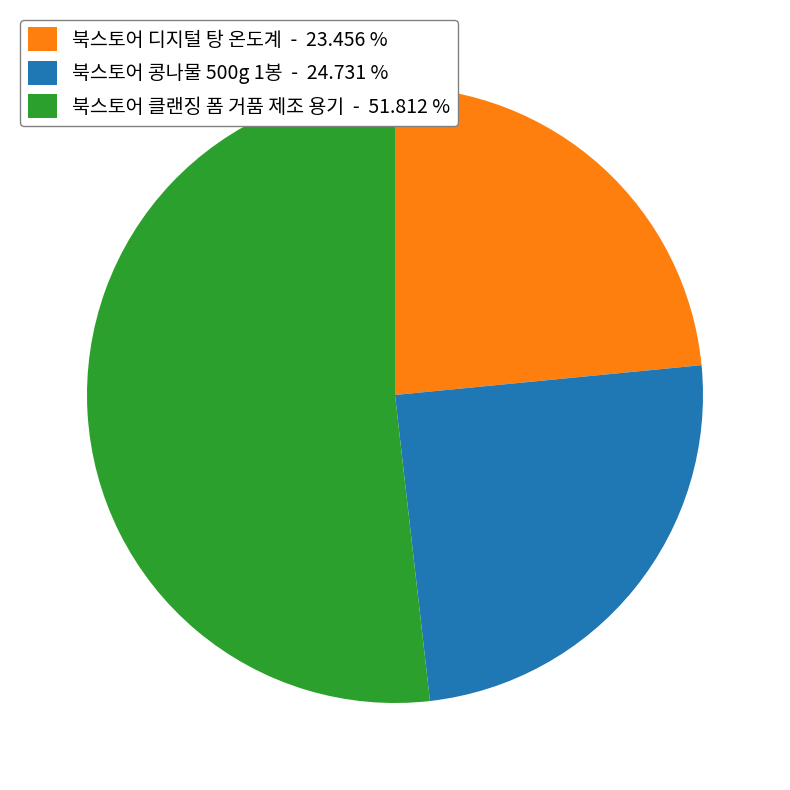

Is the sum of 북스토어 클랜징 폼 거품 제조 용기 - 51.812 % and 북스토어 디지털 탕 온도계 - 23.456 % greater than half?

Yes